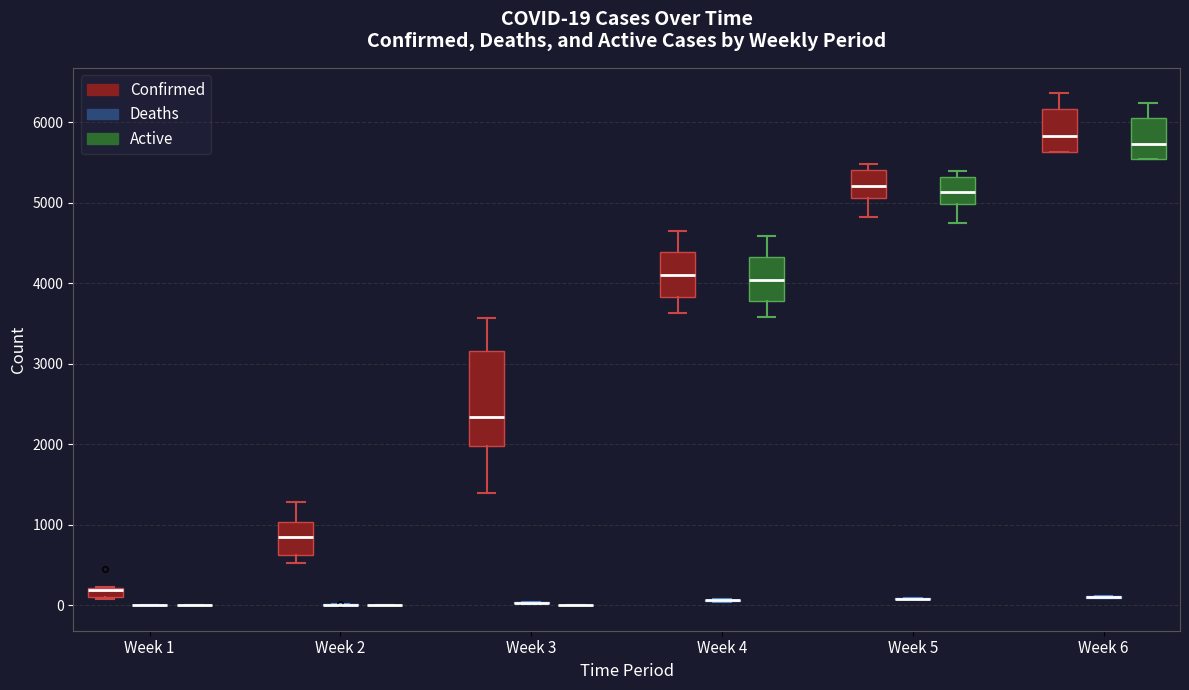

Which box is the tallest, from its lower edge to its upper edge?

Week 3 (Confirmed)